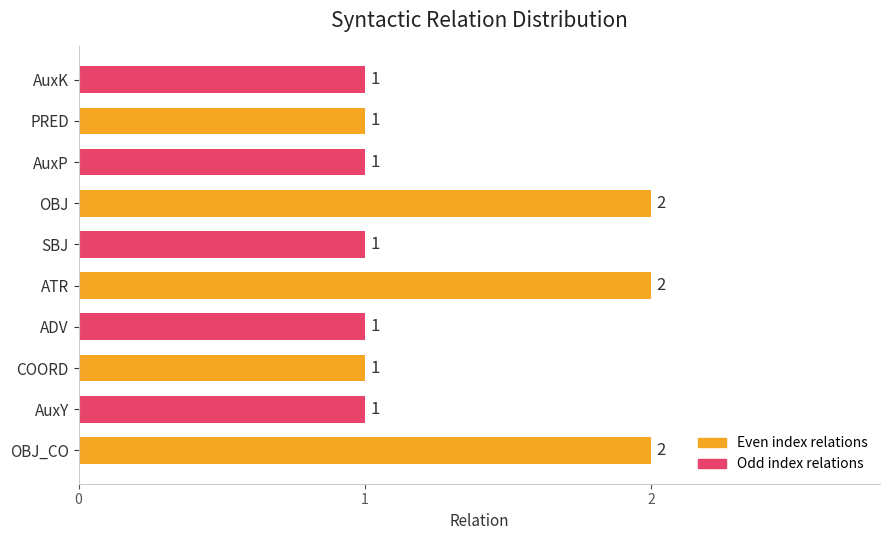

Reading bottom to top, list all the values displayed in this chart.

2	1	1	1	2	1	2	1	1	1